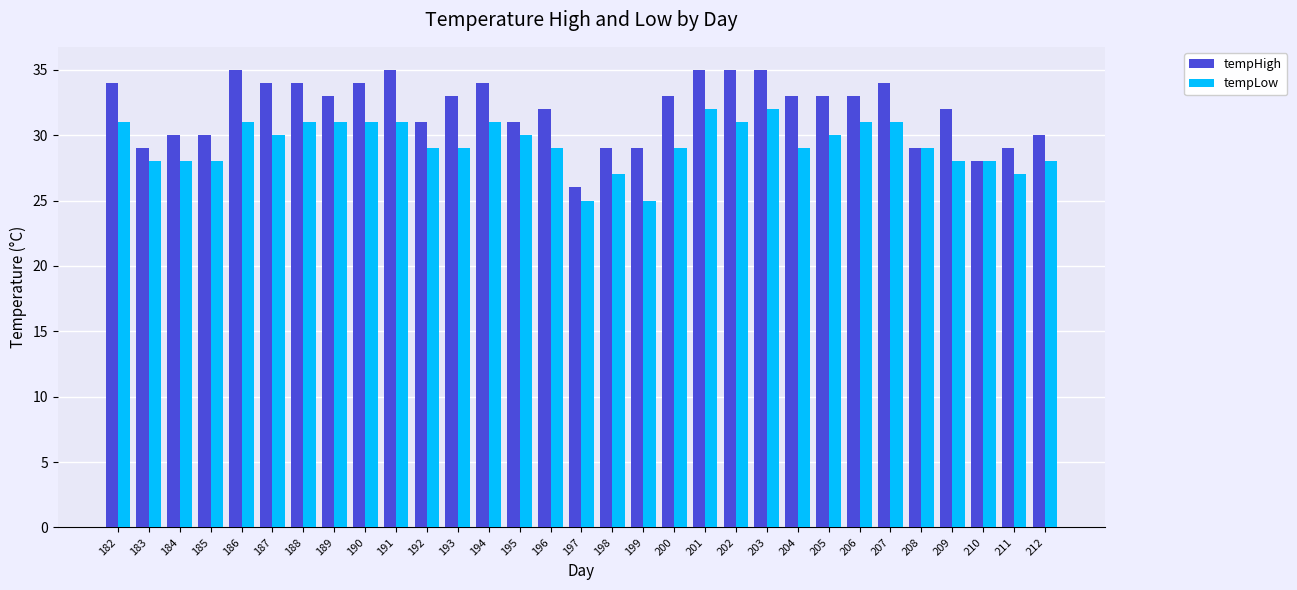

Rank the series by their average value, from highest to lowest.

tempHigh, tempLow